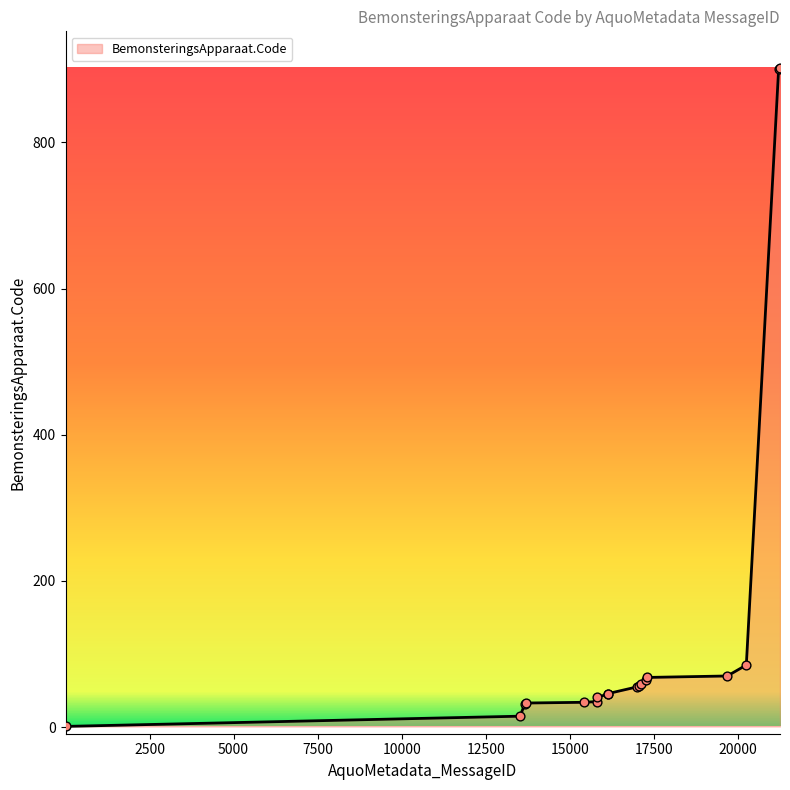

What is the maximum value shown in the chart?

902